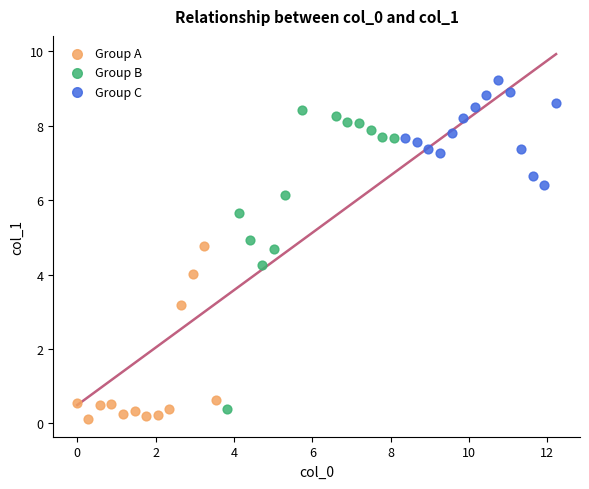

What are all the series names shown in the legend?

Group A, Group B, Group C